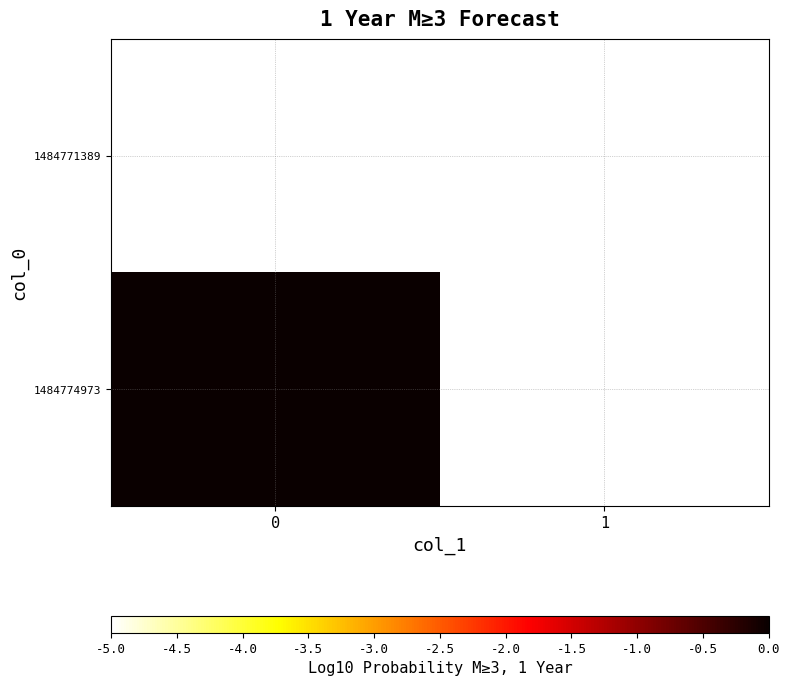

List the series in order of their peak value, highest first.

1484774973, 1484771389